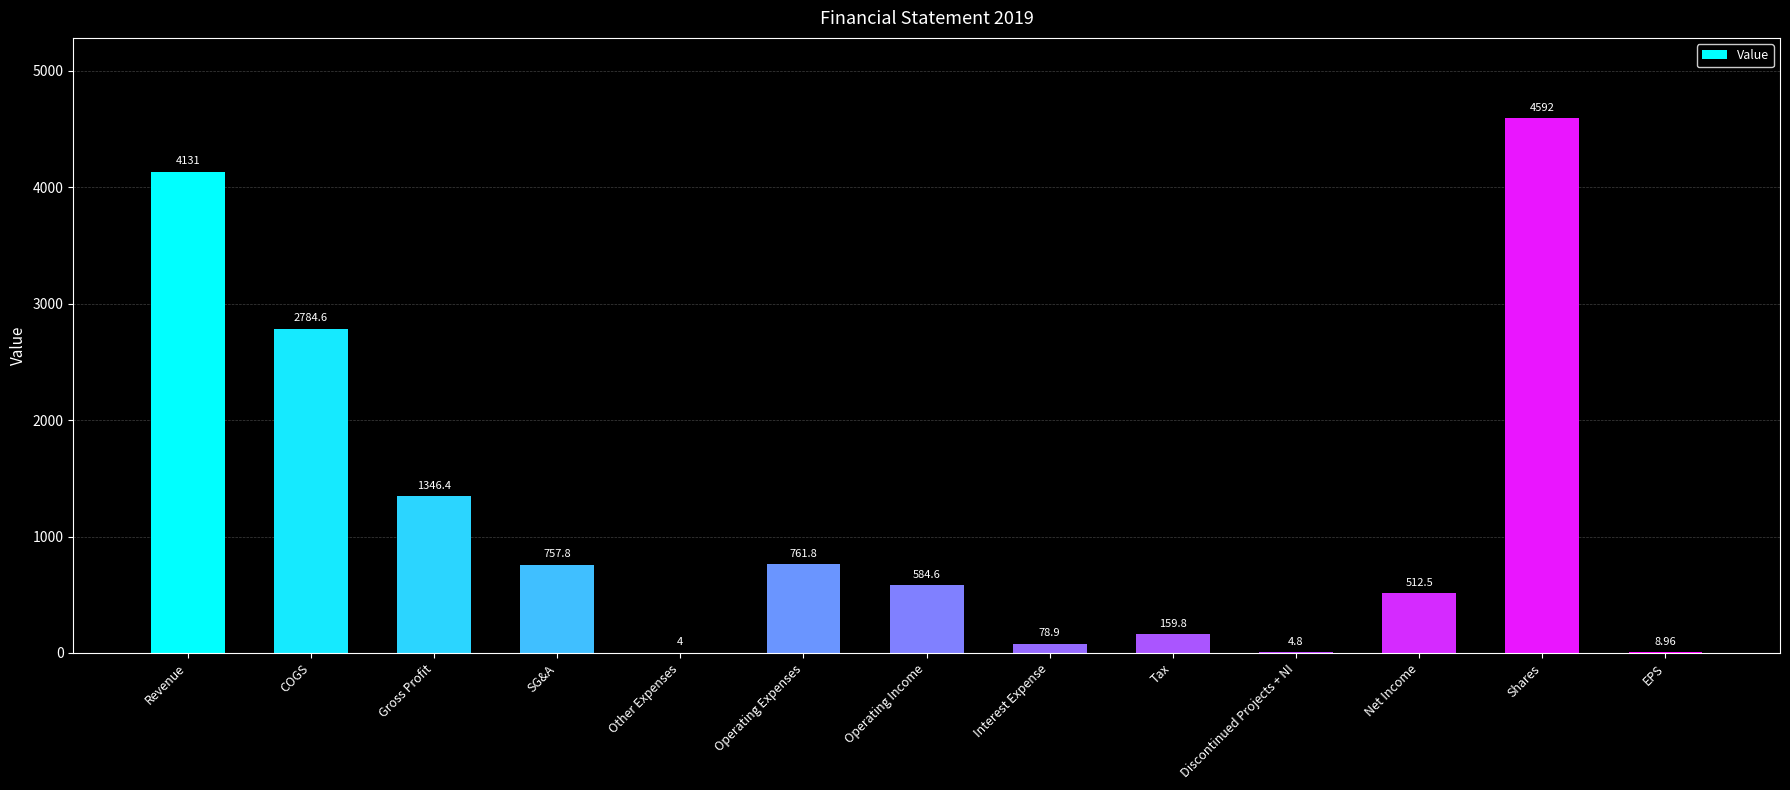

What is the sum of all values?

15727.2